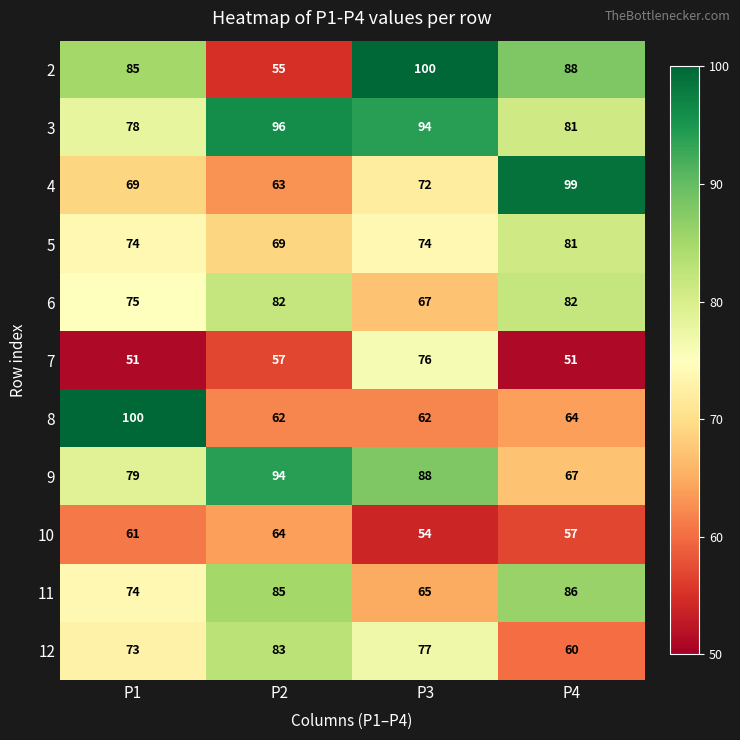

Which series has the largest total across all categories?

3